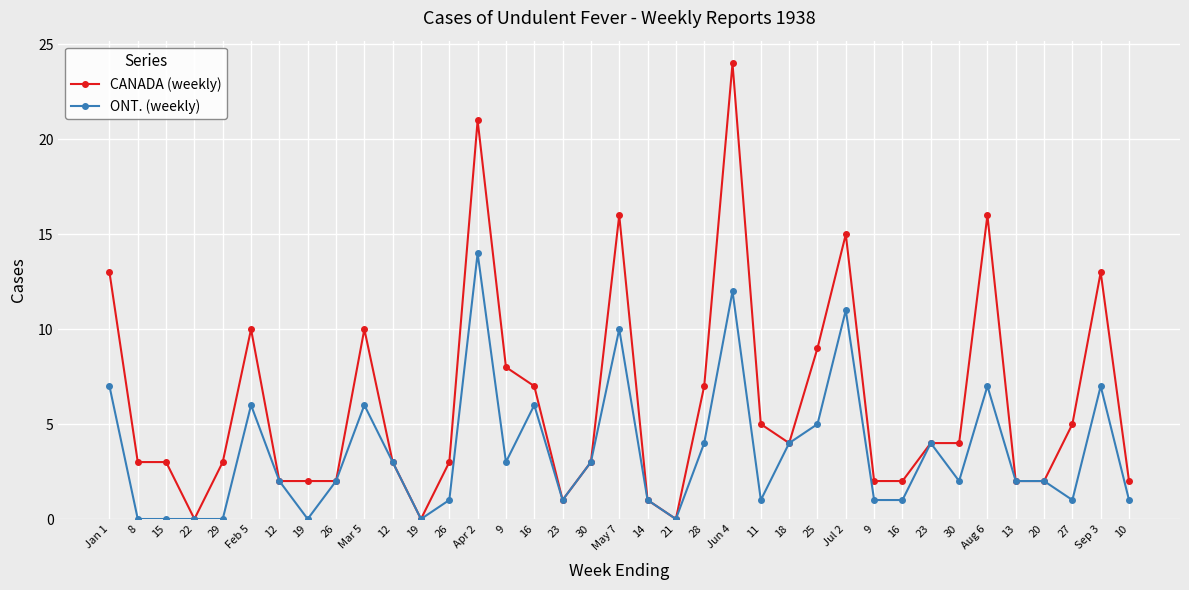

The value of ONT. (weekly) at 29 is 0. True or false?

True